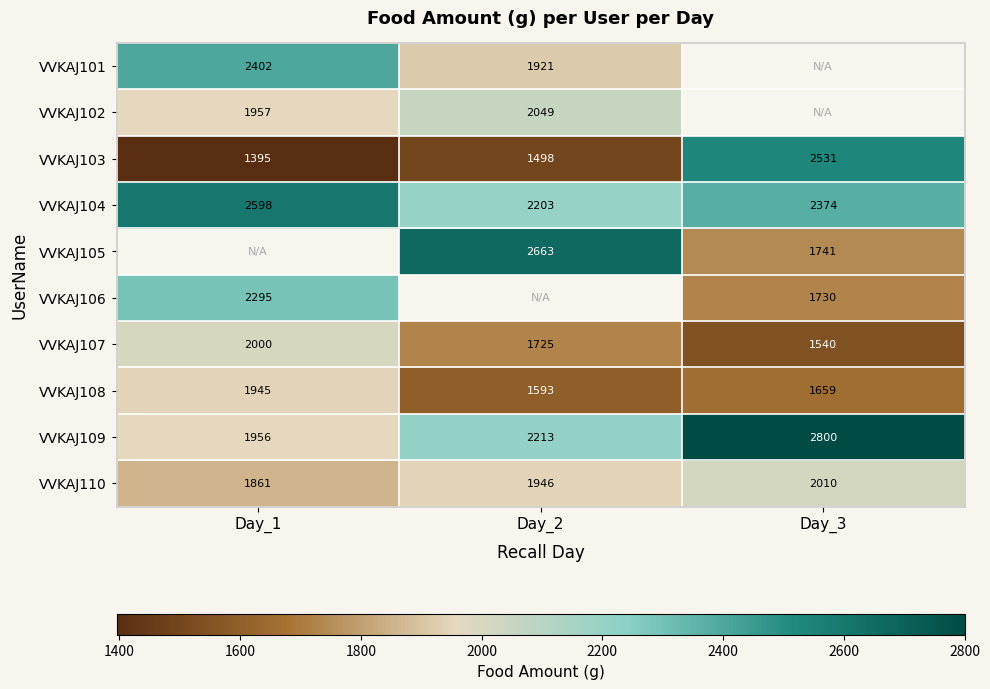

The value of VVKAJ108 at Day_2 is 577.4. True or false?

False